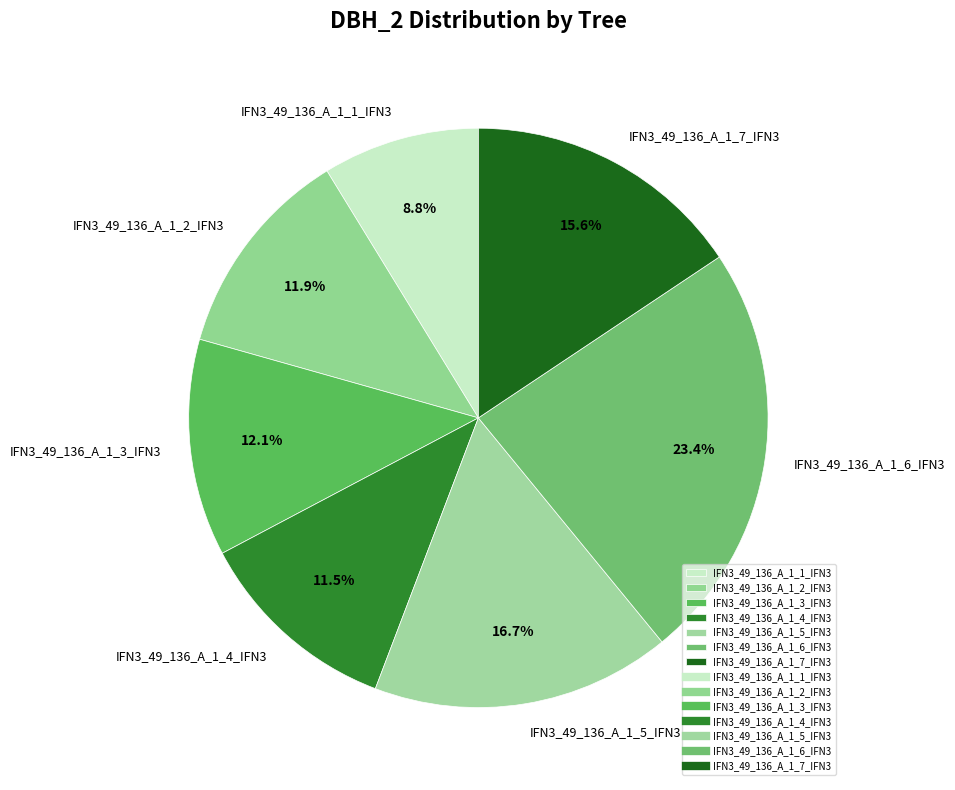

Does IFN3_49_136_A_1_7_IFN3 represent more than half of the total?

No